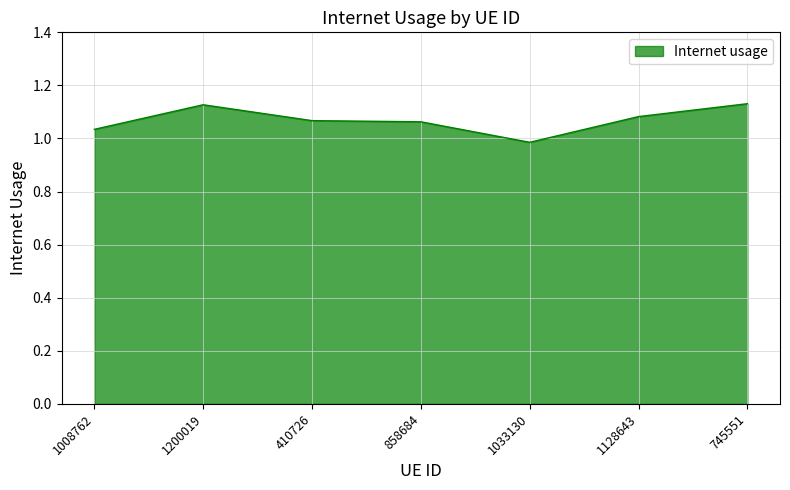

What position from the right is 1008762?

7